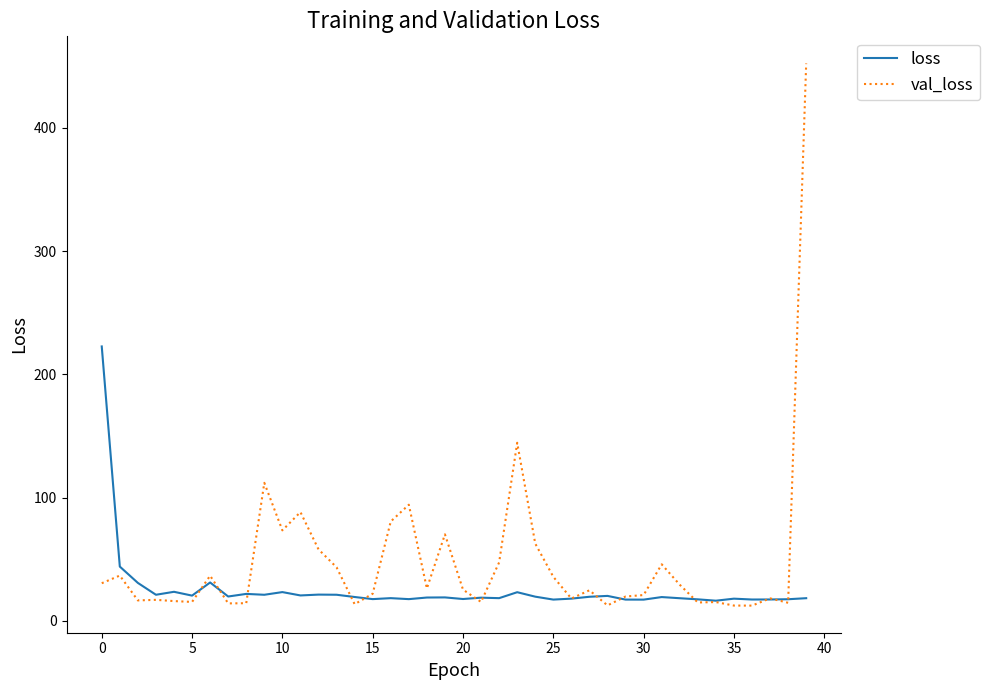

Which series has the largest range (max minus min)?

val_loss